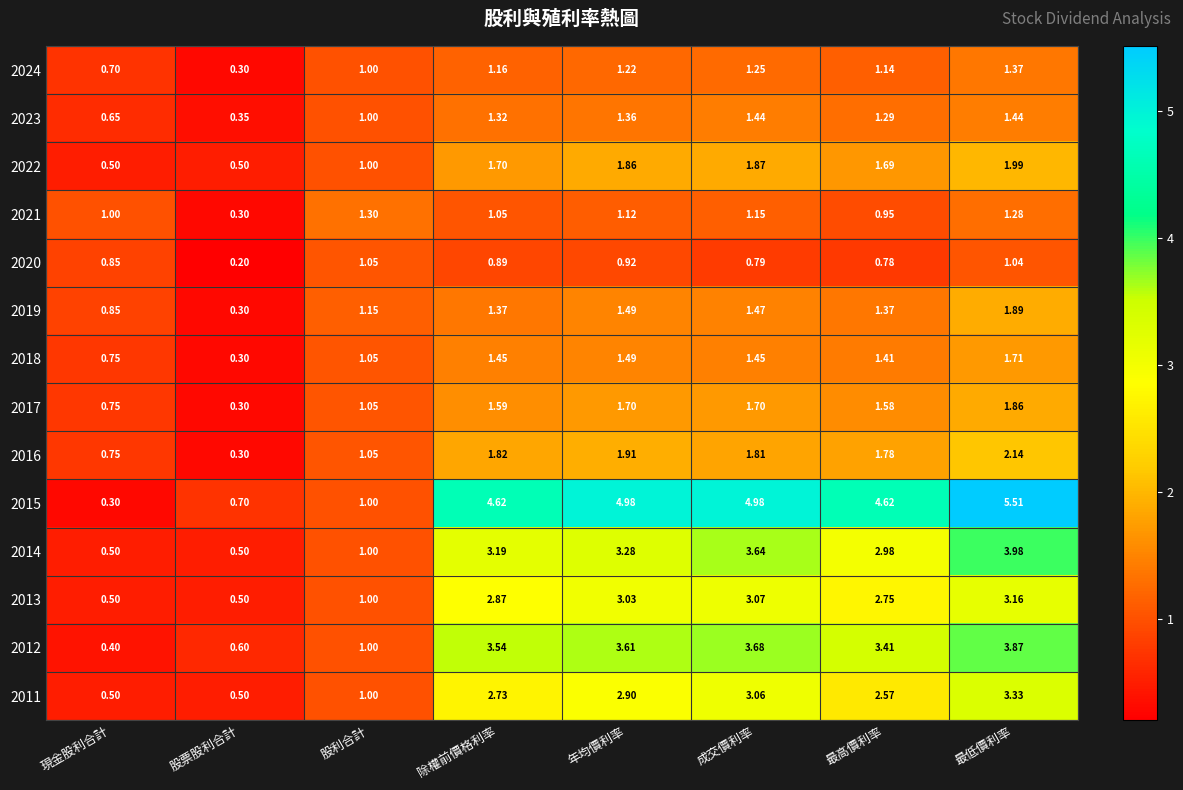

Which label corresponds to the largest value in the chart?

最低價利率